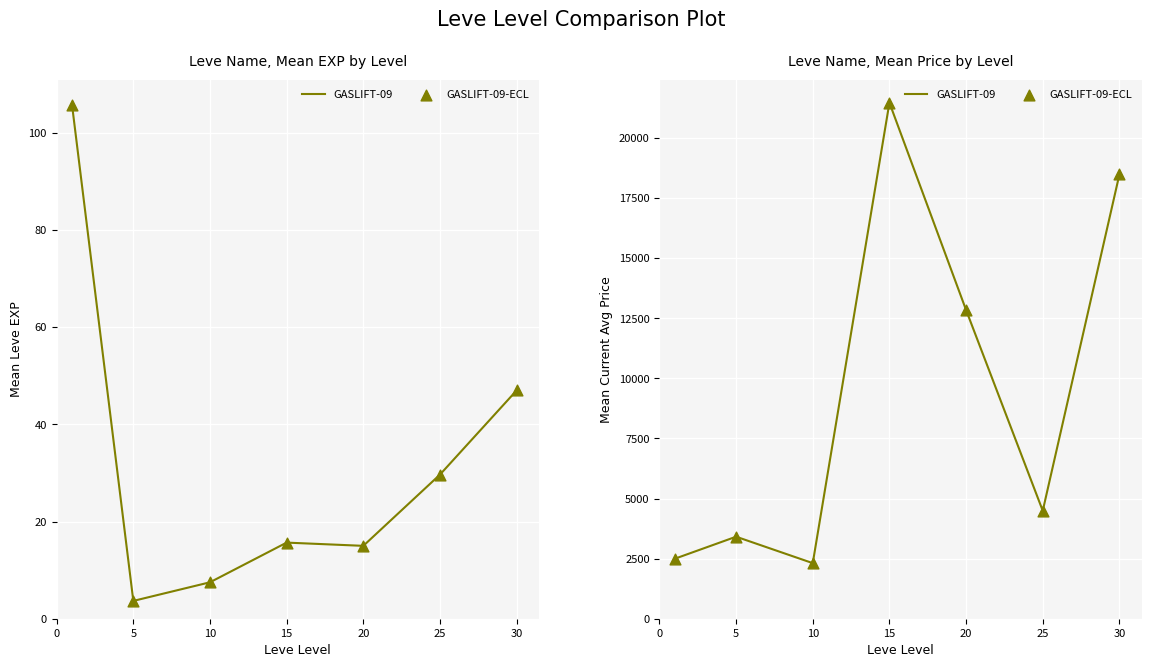

At how many categories does at least one series exceed 10457?

3